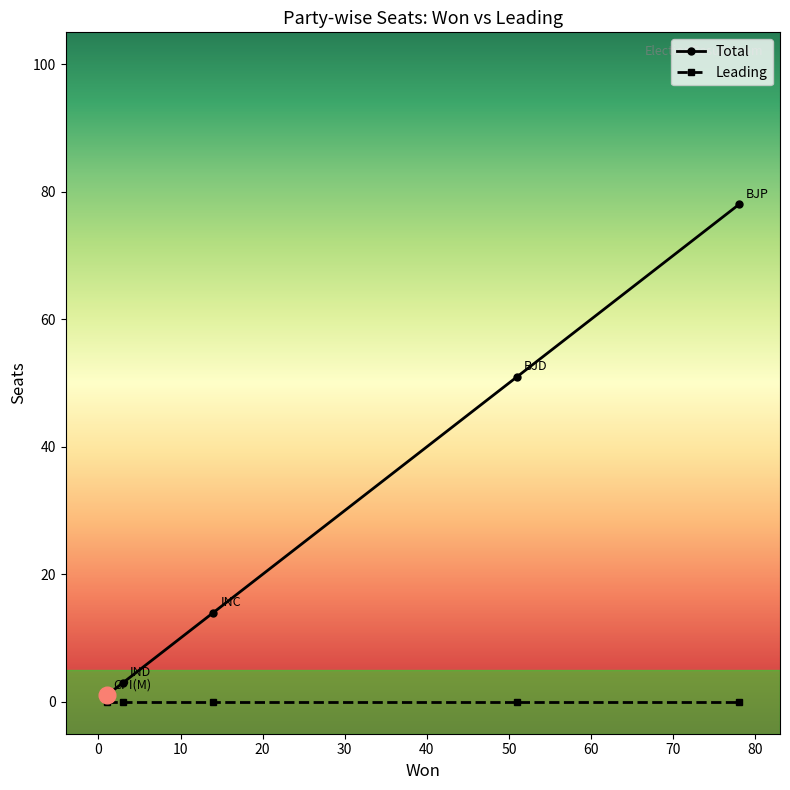

True or false: Total and Leading intersect in this chart.

False